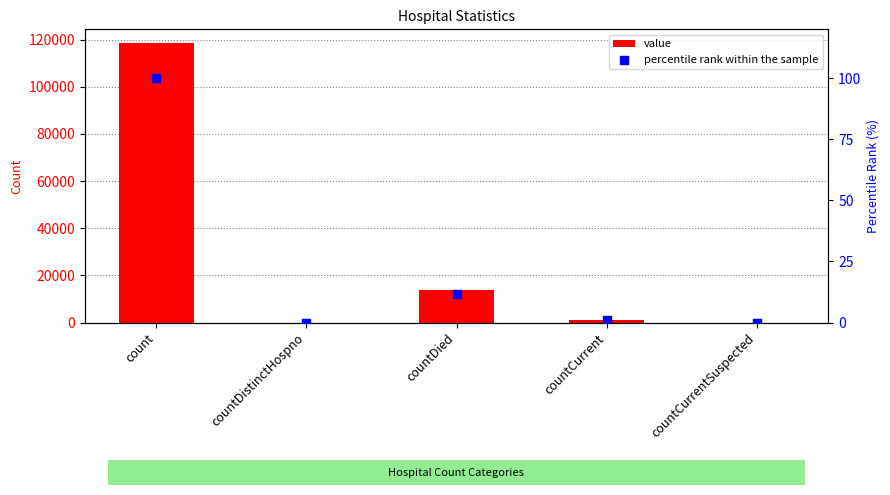

What are all the series names shown in the legend?

value, percentile rank within the sample